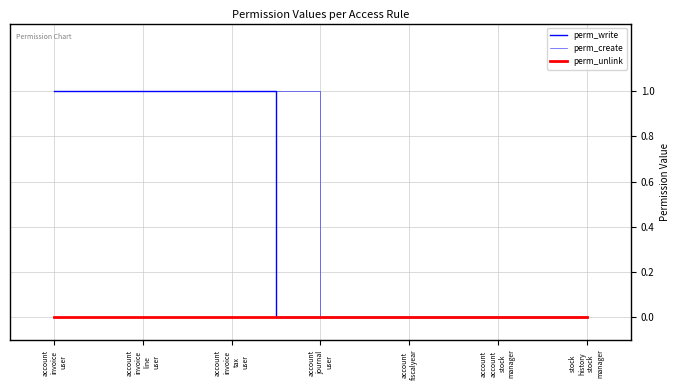

True or false: perm_write has a value of 0 at stock
history
stock
manager.

True